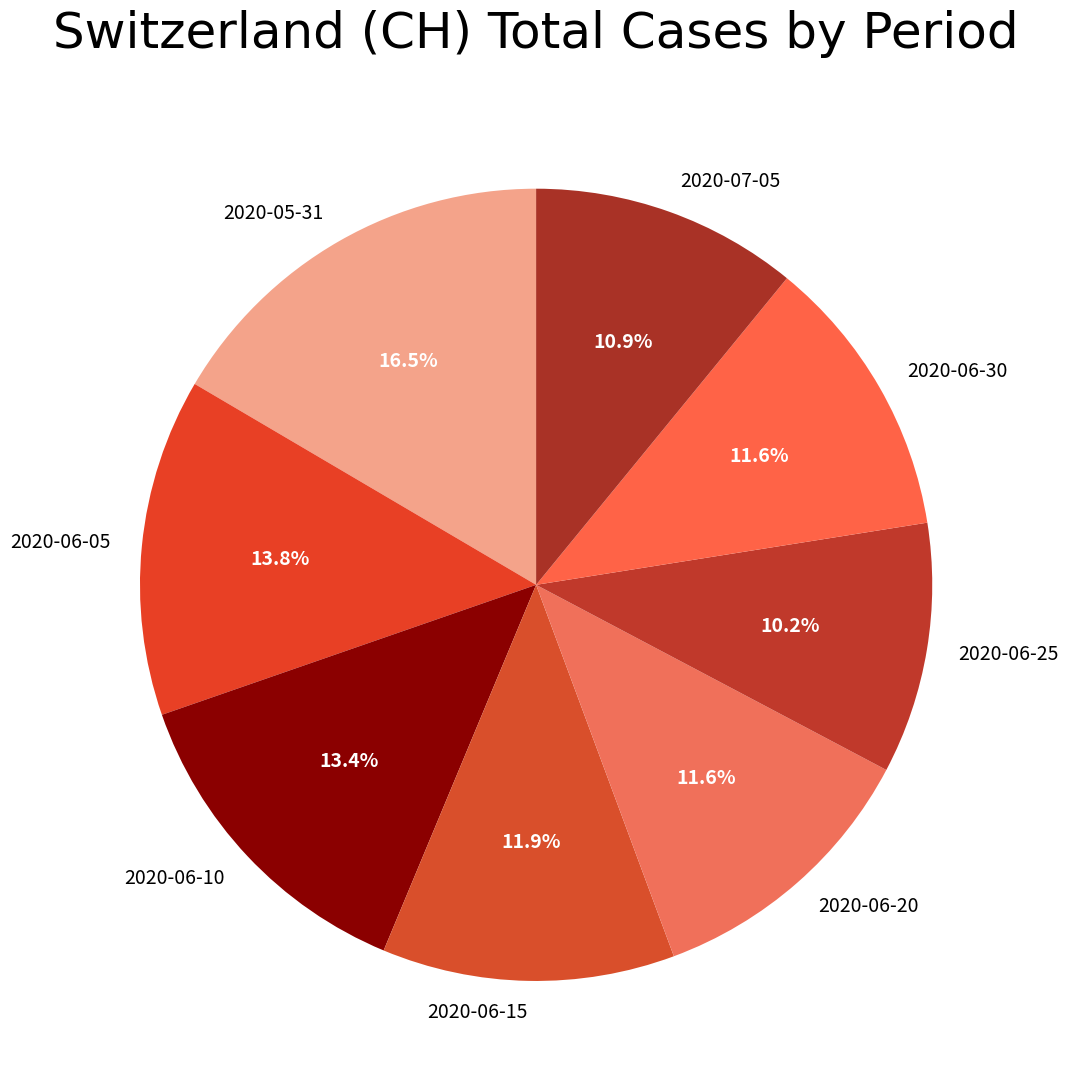

Between 2020-06-20 and 2020-06-05, which is larger?

2020-06-05